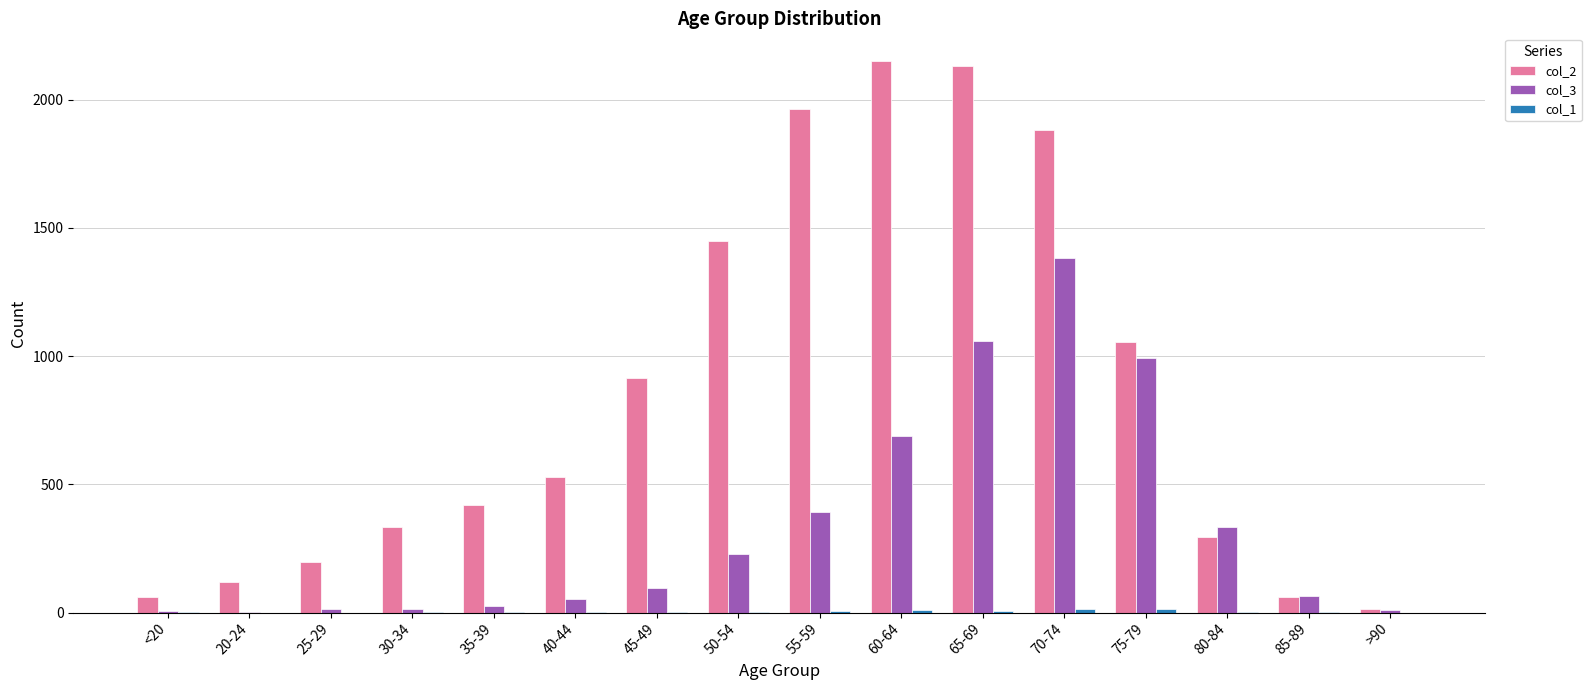

What is the maximum value shown in the chart?

2151